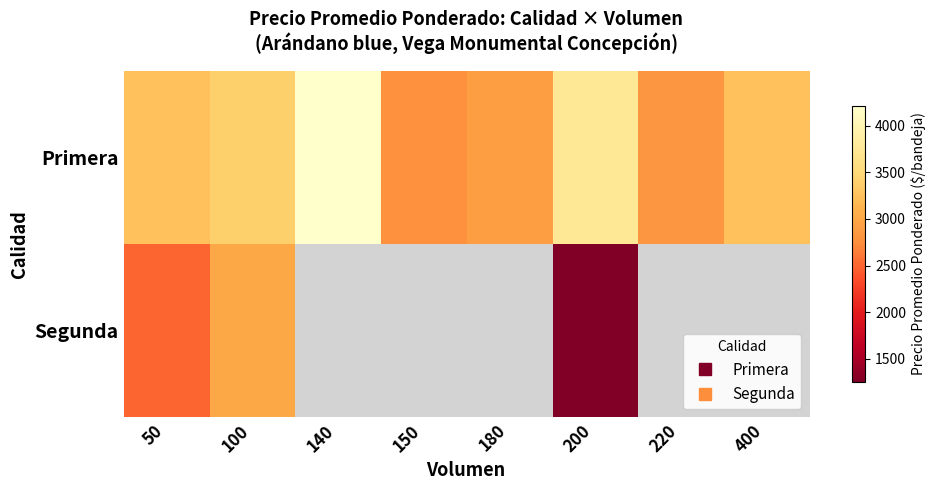

Between 200 and 220, which is larger?

200